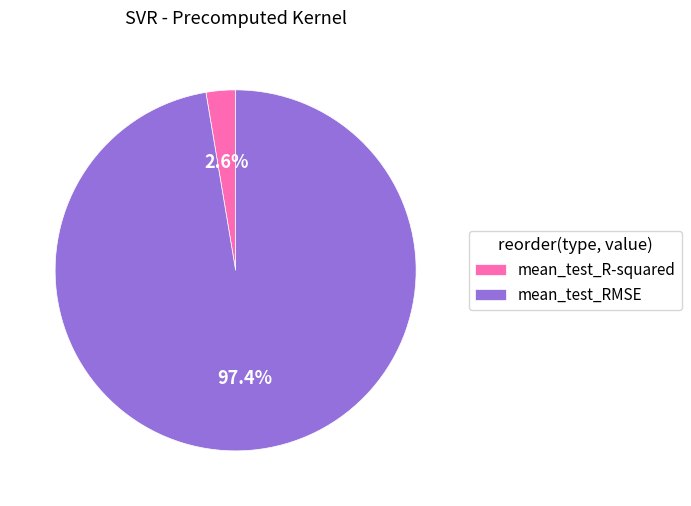

How many slices are in this pie chart?

2